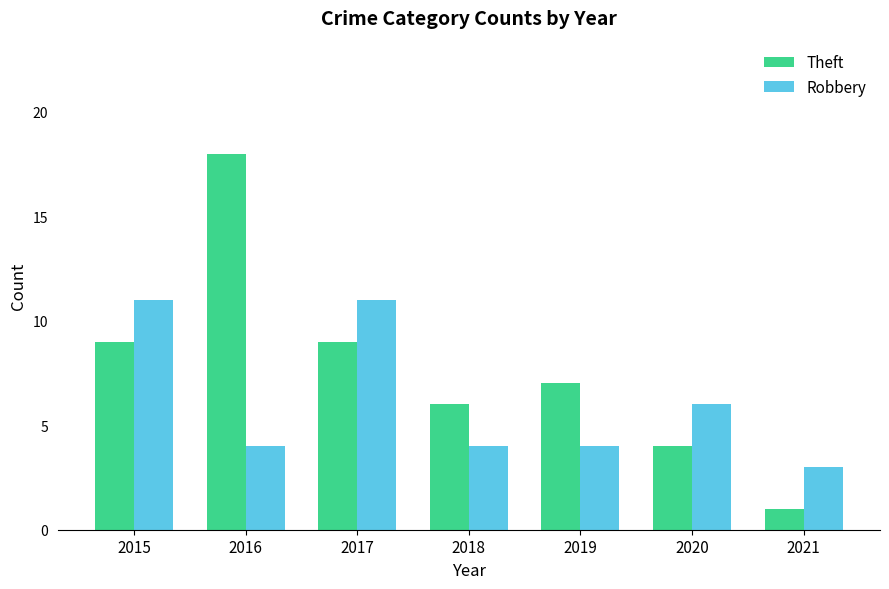

Rank the series at 2020 from lowest to highest value.

Theft, Robbery